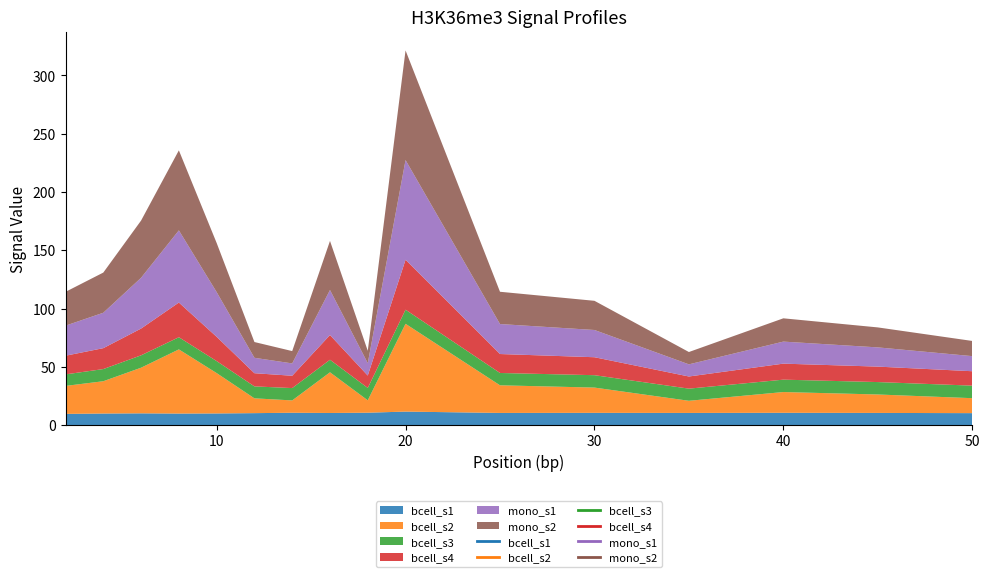

True or false: bcell_s1 has a value of 9.9 at 4.

True